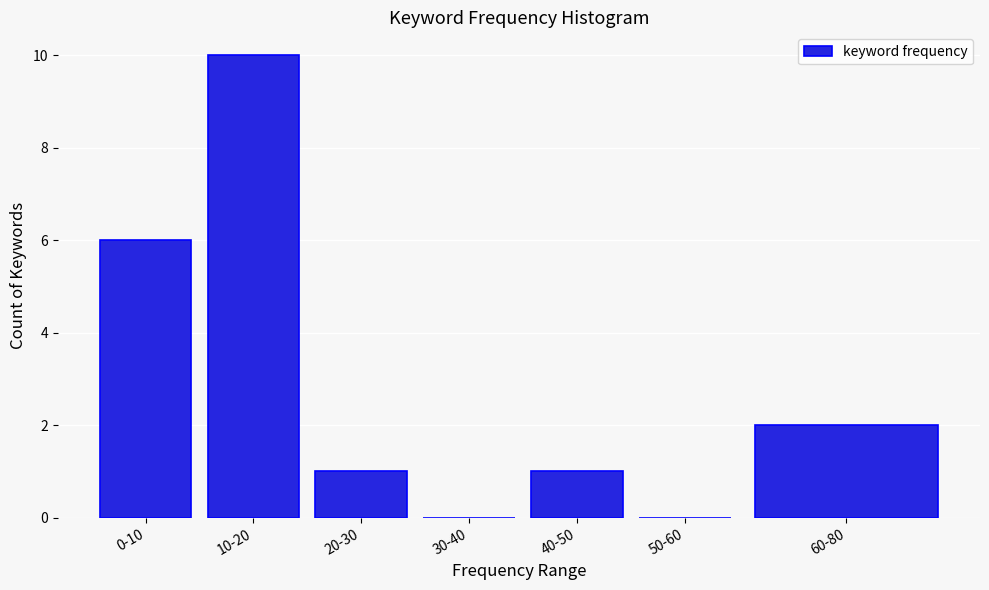

Reading right to left, extract all data points from this chart.

60-80=2	50-60=0	40-50=1	30-40=0	20-30=1	10-20=10	0-10=6